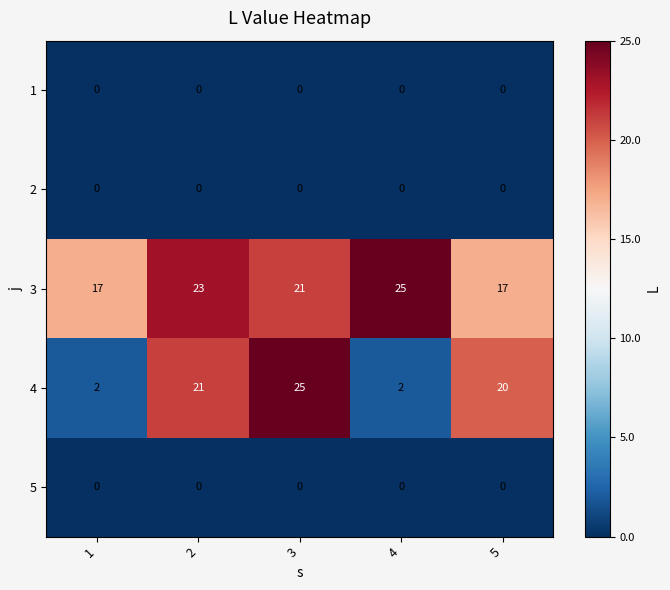

Which series has the largest range (max minus min)?

4